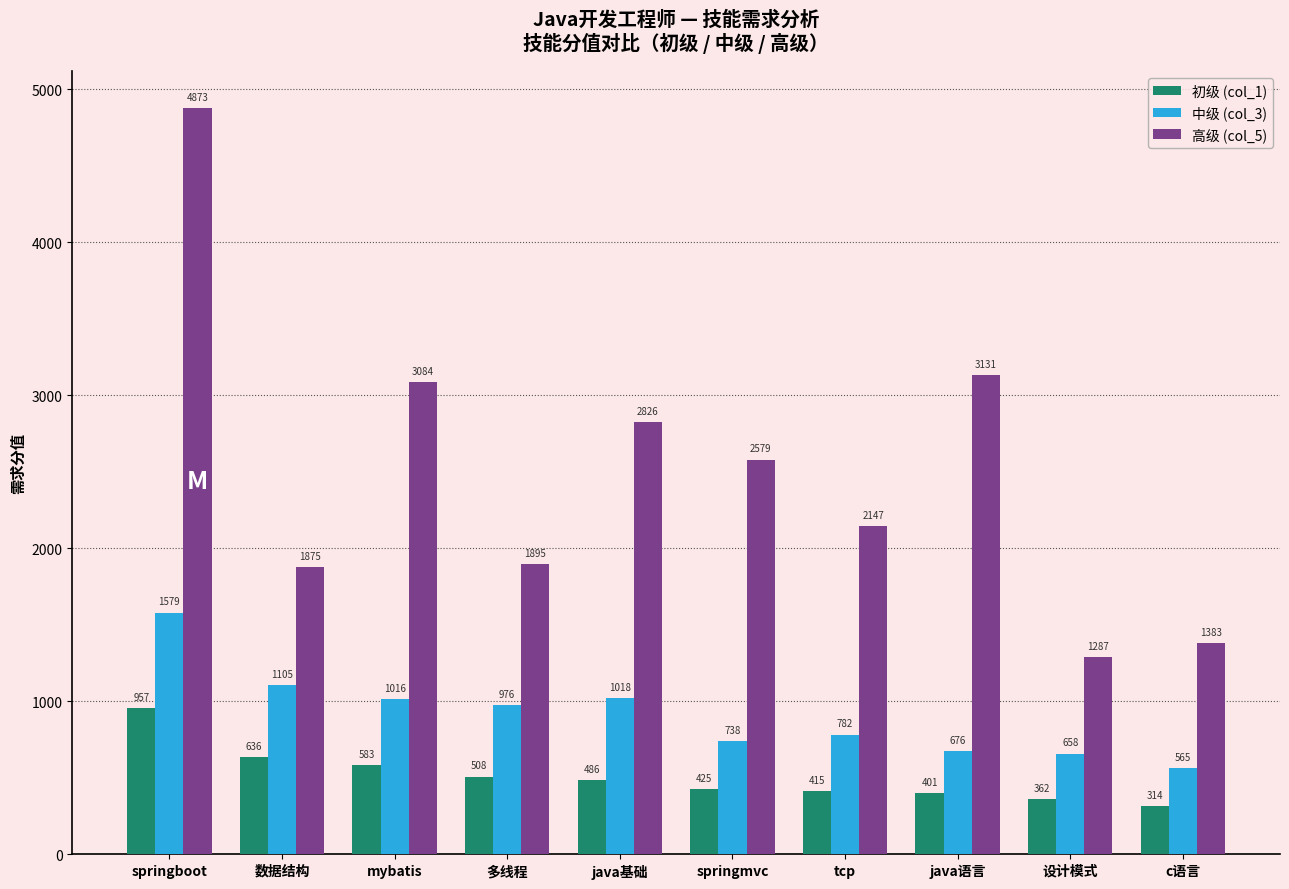

Which series has the largest range (max minus min)?

高级 (col_5)